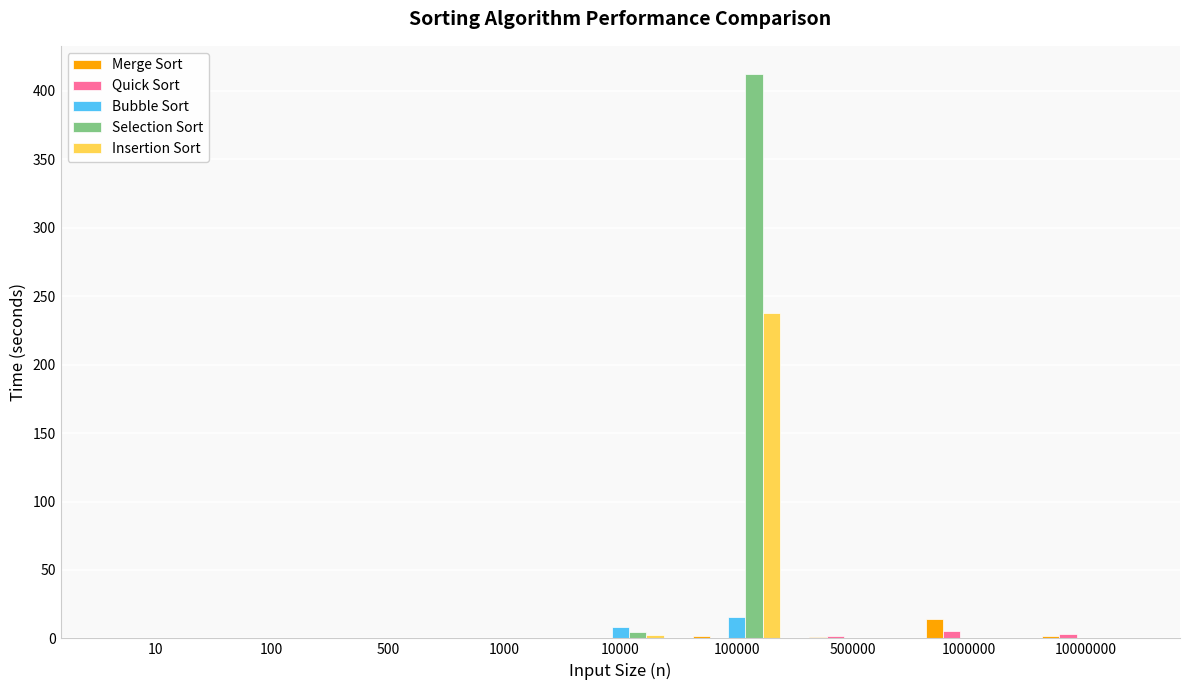

At which label does Merge Sort reach its peak?

1000000